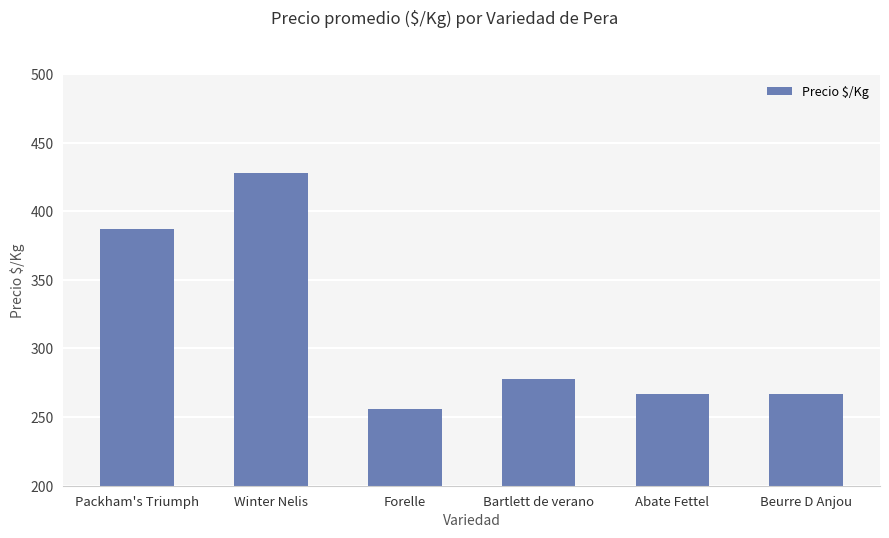

At which label is the value closest to 342?

Packham's Triumph